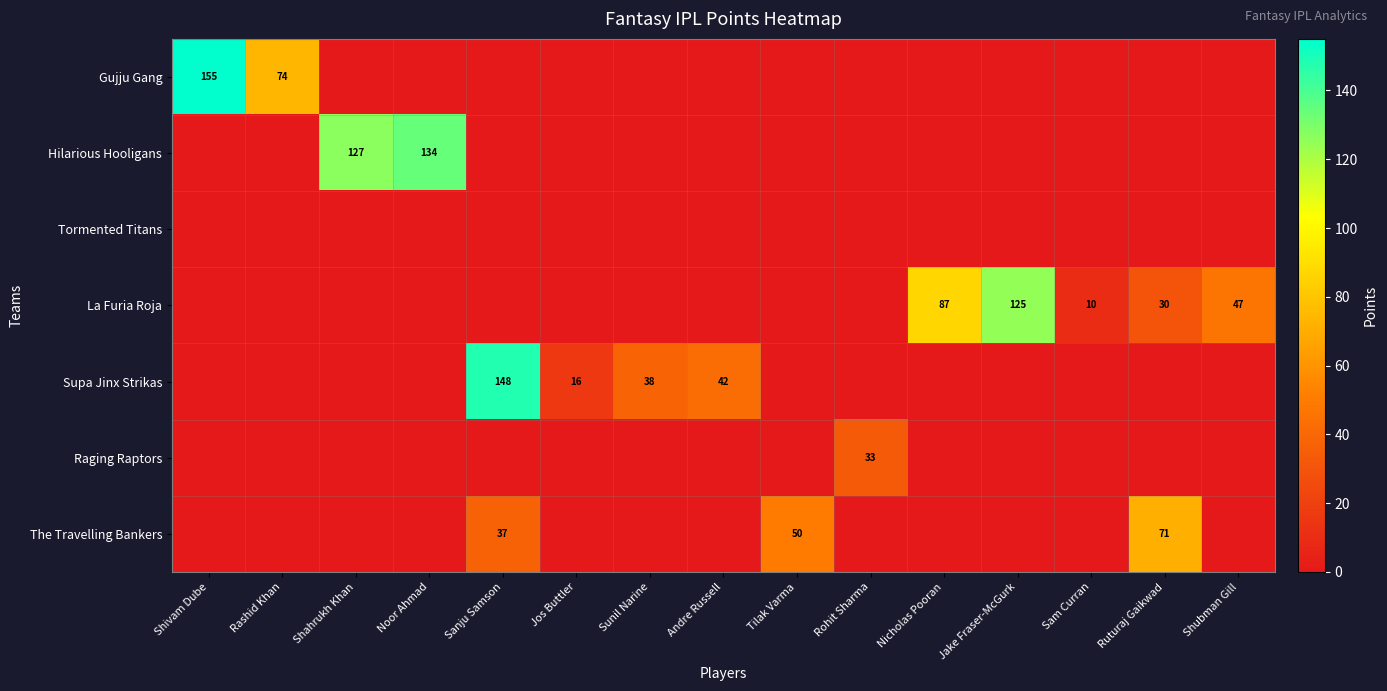

The value of Hilarious Hooligans at Shahrukh Khan is 127. True or false?

True